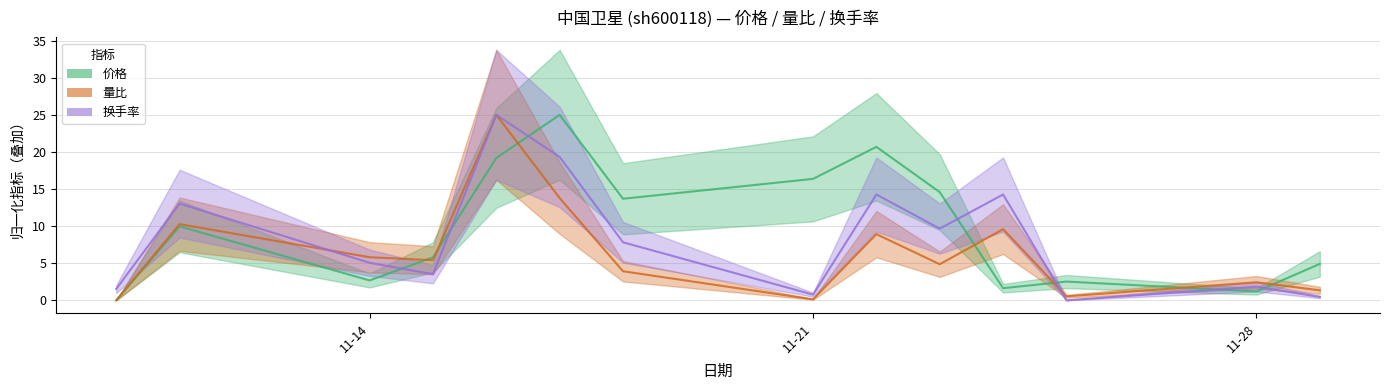

Is it true that 价格 equals 14.6 at 2022-11-23?

True